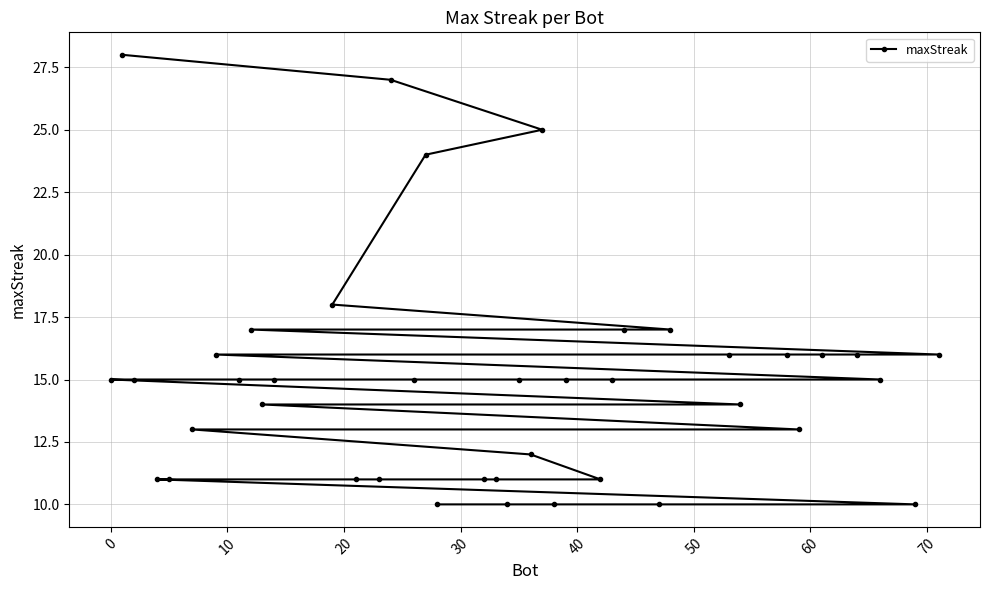

Reading left to right, transcribe all the data shown in this chart.

15	28	15	11	11	13	16	15	17	14	15	18	11	11	27	15	24	10	11	11	10	15	12	25	10	15	11	15	17	10	17	16	14	16	13	16	16	15	10	16